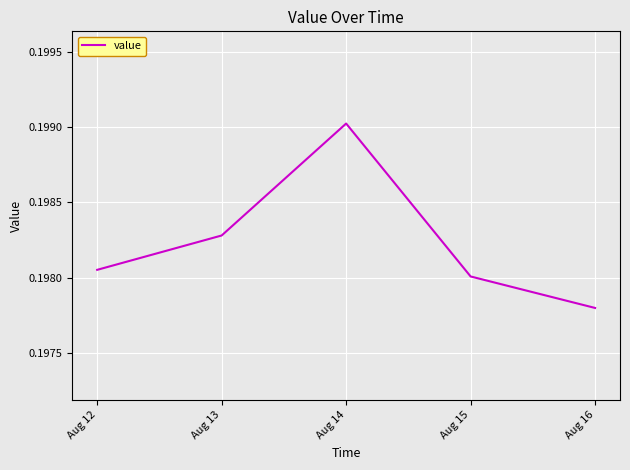

True or false: there are more than 0 points higher than both neighbors.

True